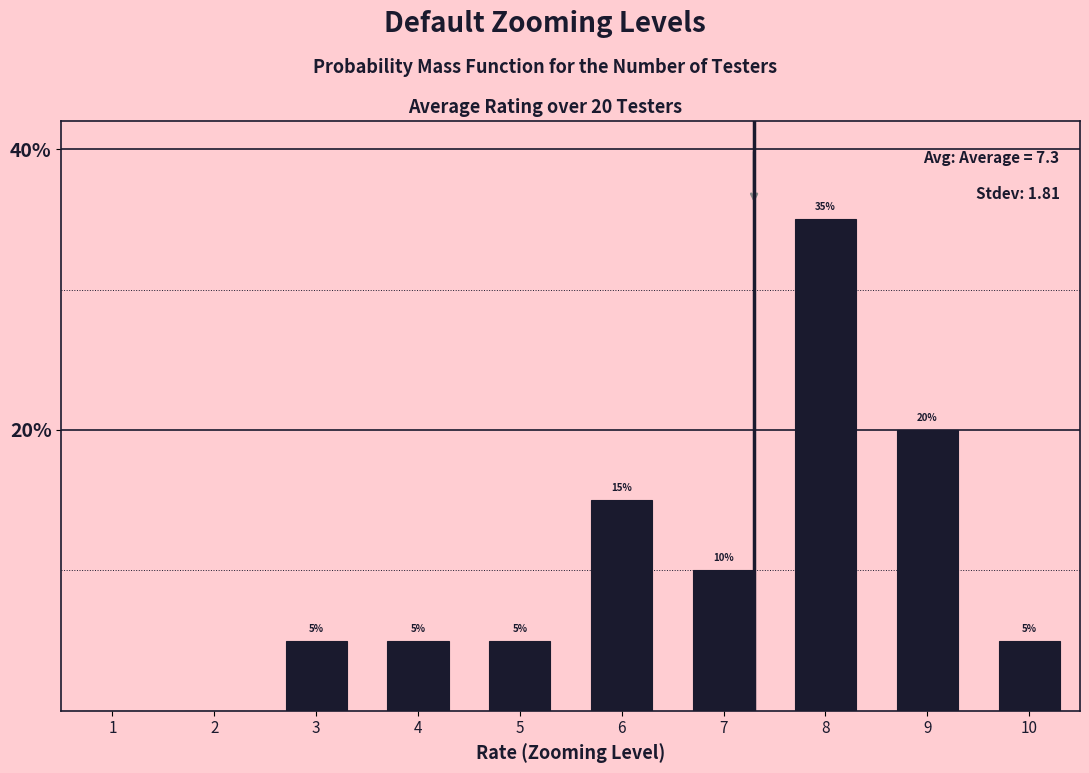

Reading right to left, list all the values displayed in this chart.

10=5	9=20	8=35	7=10	6=15	5=5	4=5	3=5	2=0	1=0